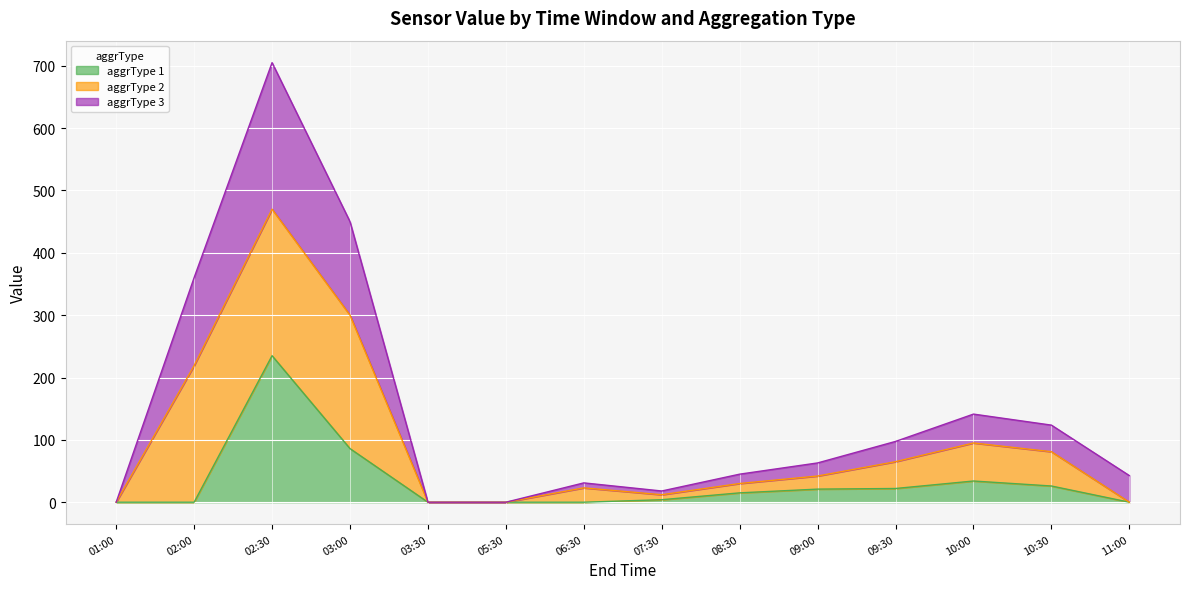

What is the difference between the aggrType 1 values at 10:30 and 02:30?

209.0